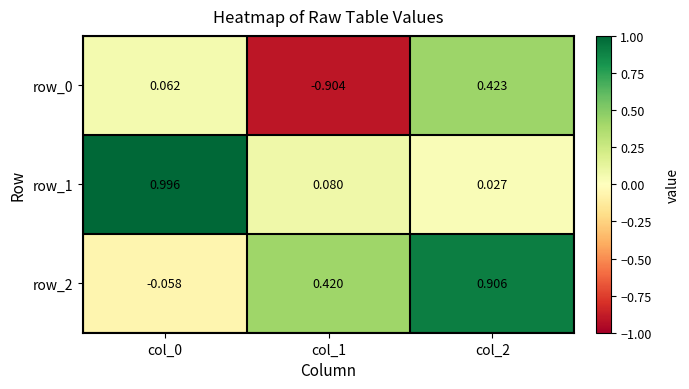

Count the number of data series in this chart.

3